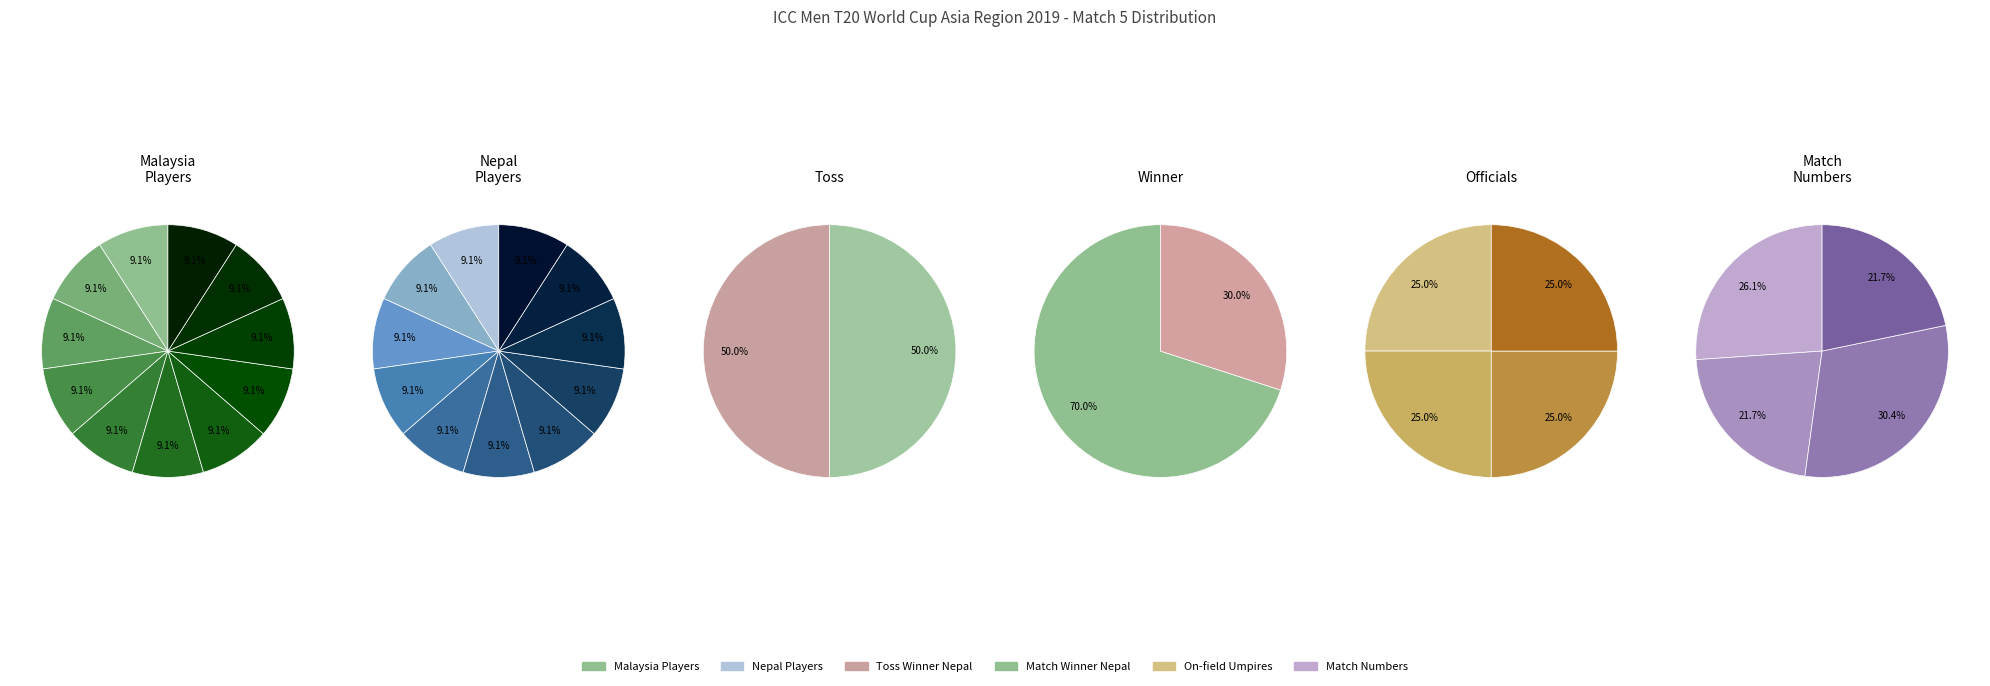

Is the sum of 6 and 3 greater than half?

No